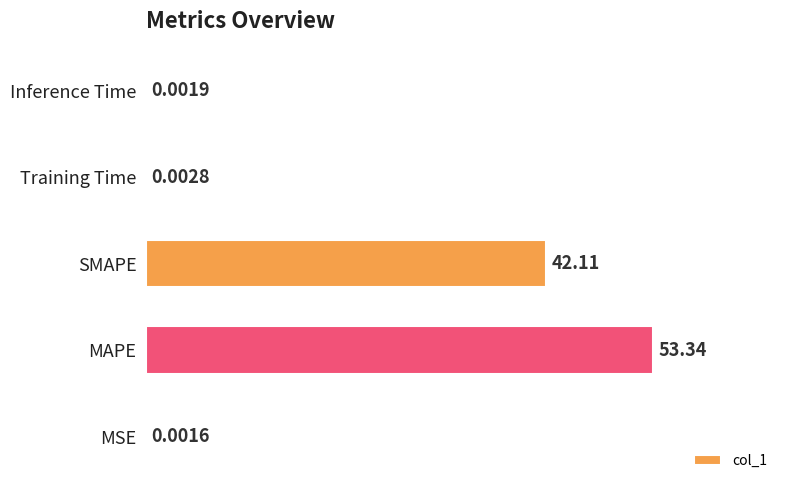

Which has a higher value, Inference Time or Training Time?

Training Time